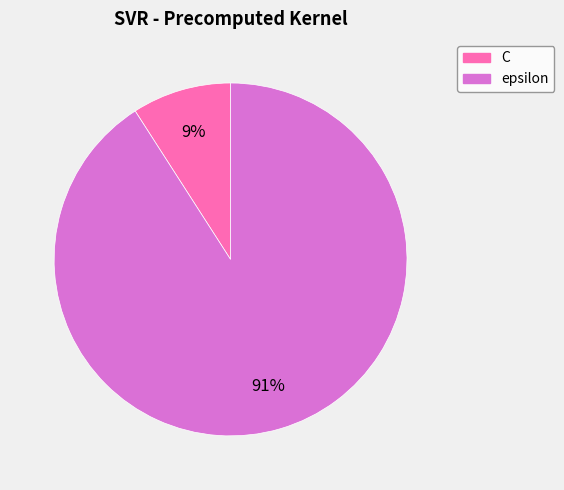

Rank the categories by value from lowest to highest.

C, epsilon